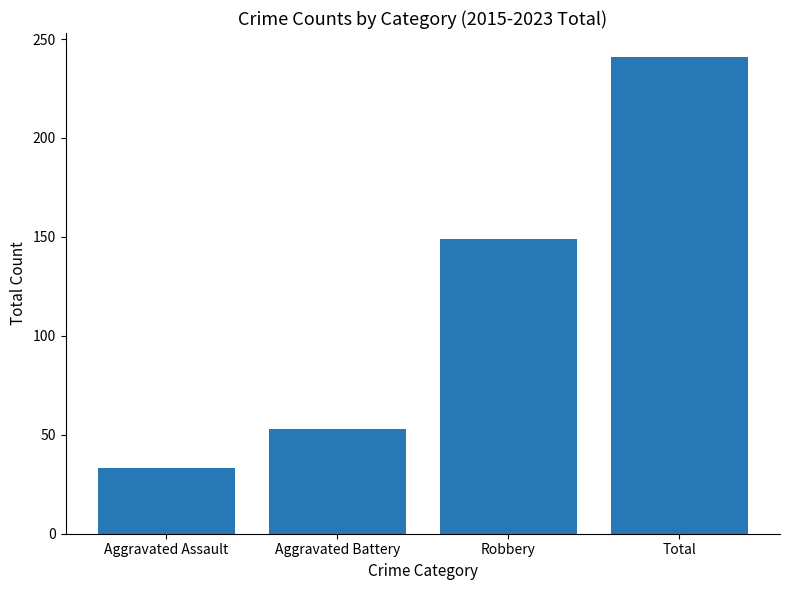

Which category has the lowest value across all series?

Aggravated Assault